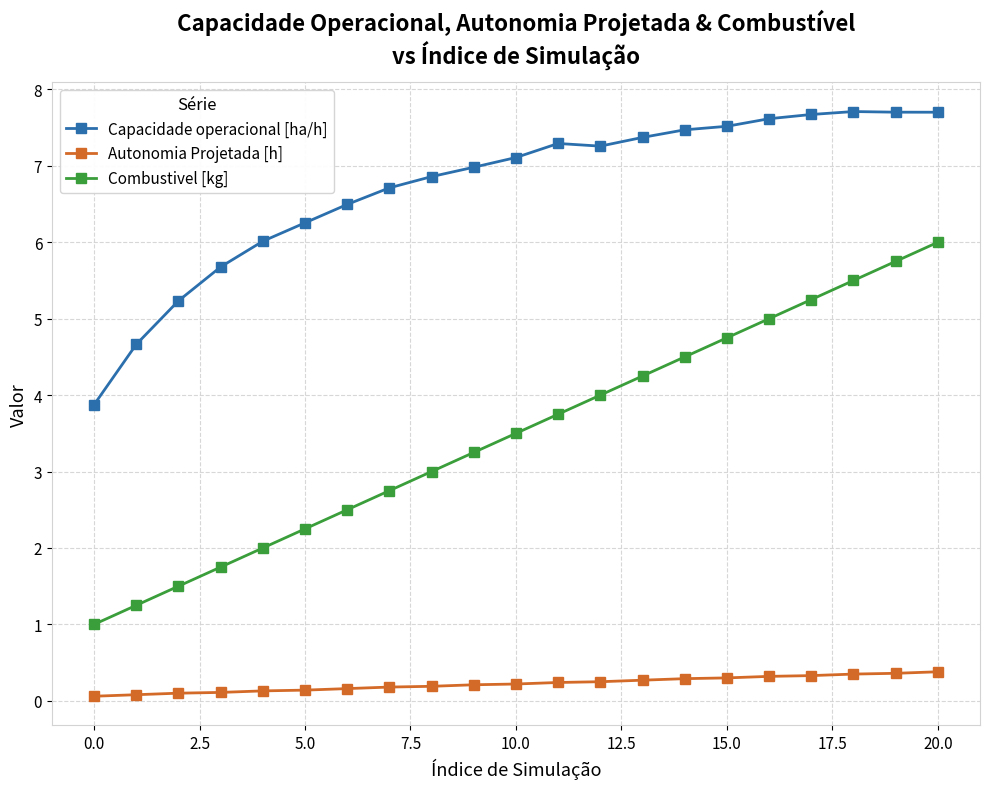

Which series has the widest spread of values?

Combustivel [kg]